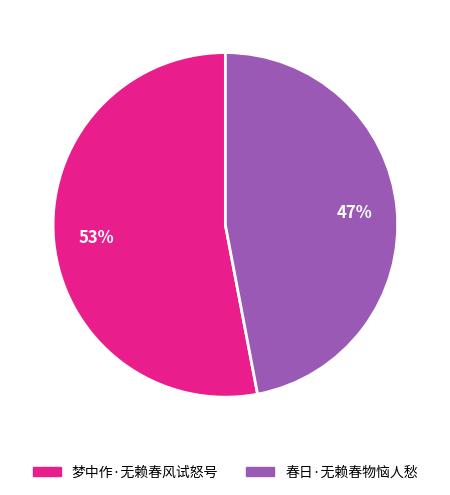

Which category has the smallest portion of the pie?

春日·无赖春物恼人愁